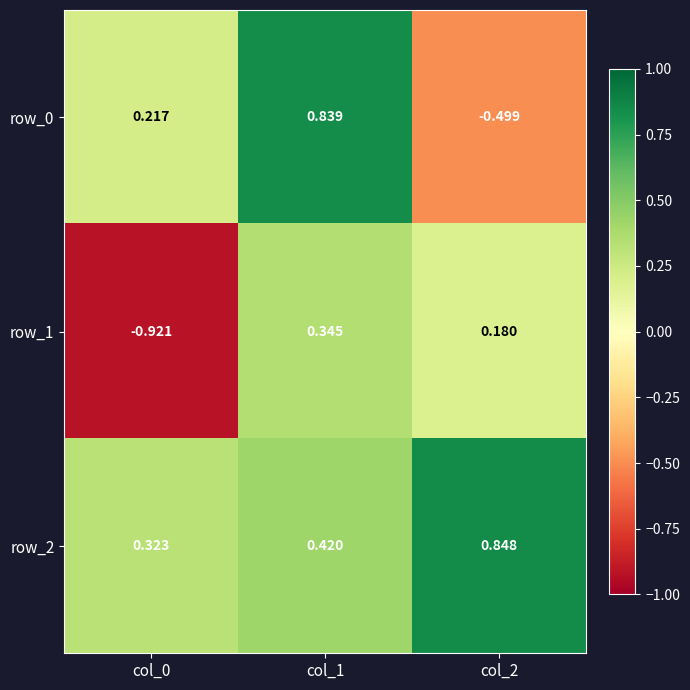

What is the difference between the second highest and minimum values in the row_0 series?

0.7